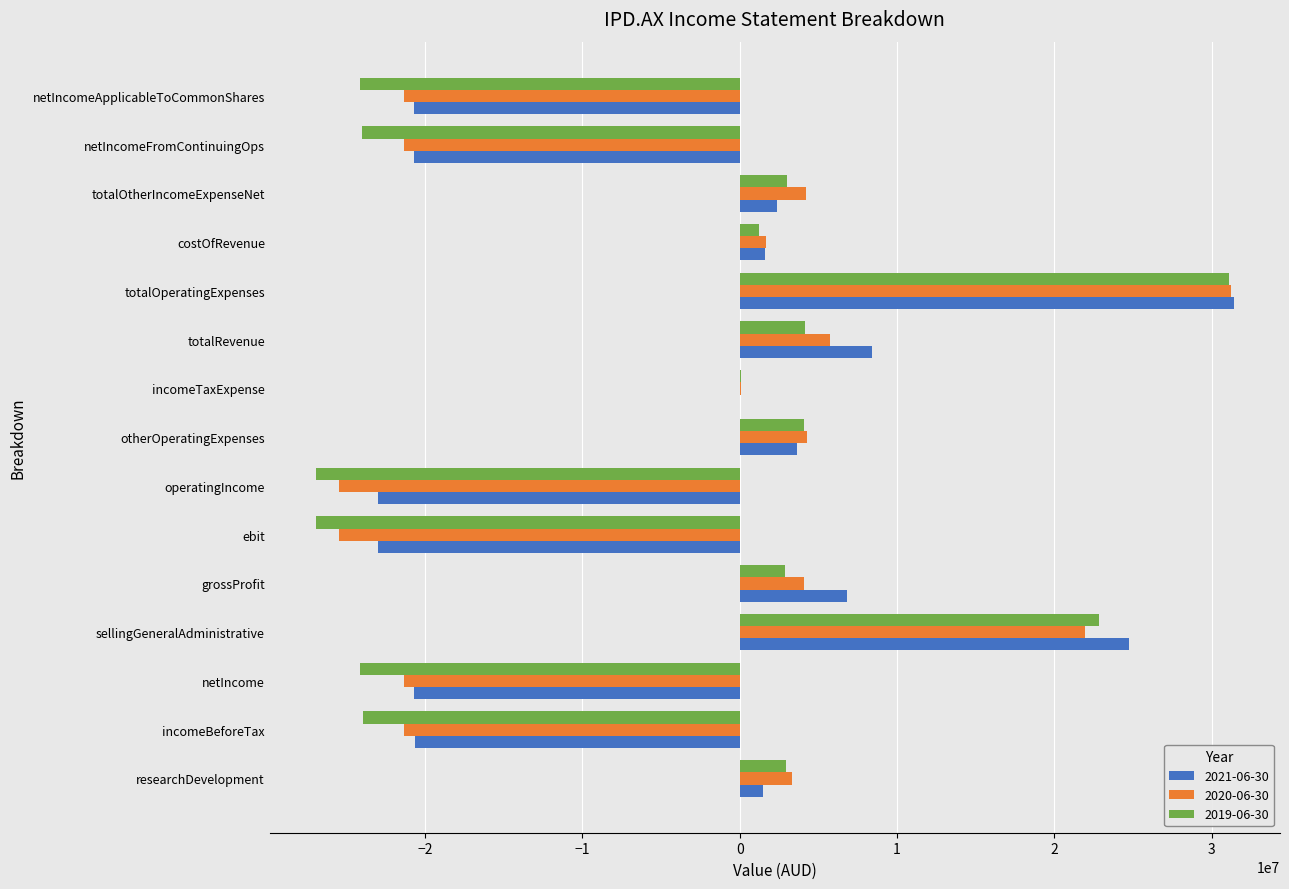

Which series has the largest total across all categories?

2021-06-30